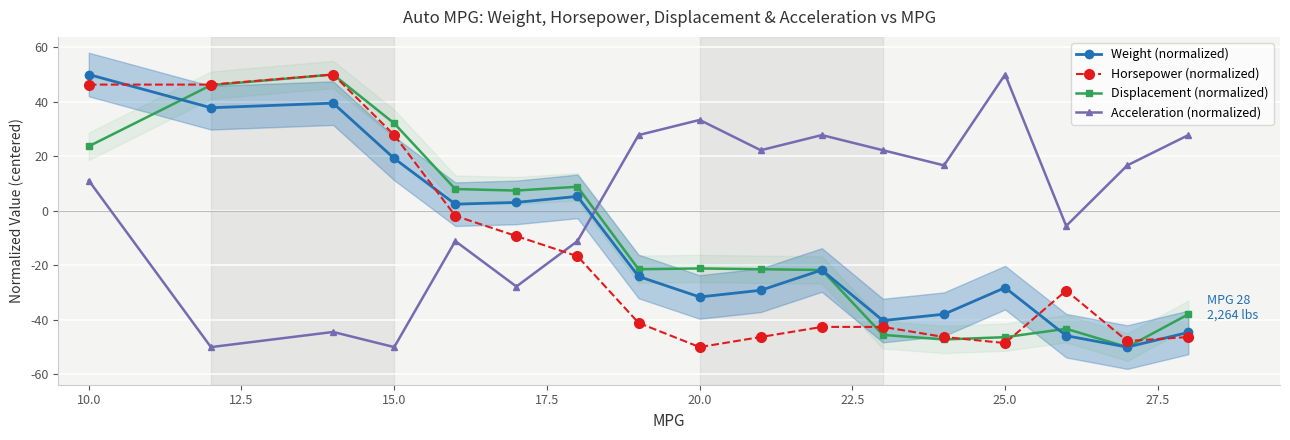

What is the minimum value for Acceleration (normalized)?

-50.0